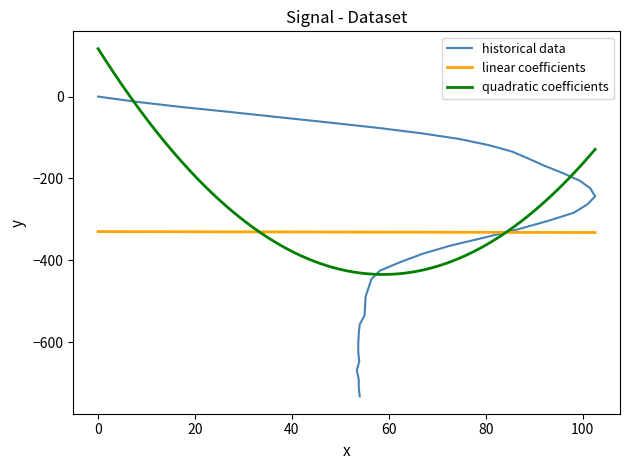

What is the lowest value of the quadratic coefficients series?

-434.5